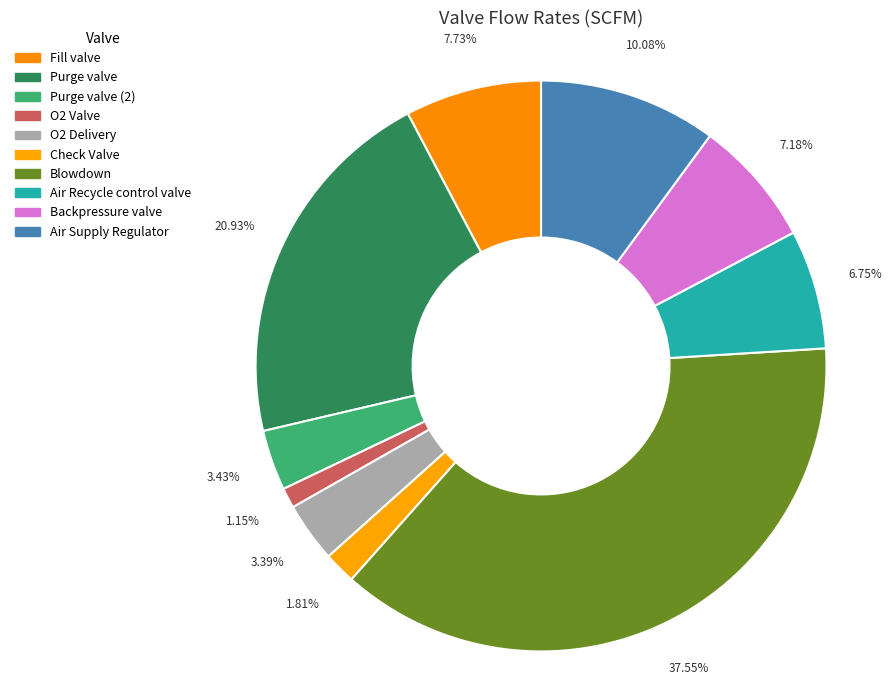

How many slices are in this pie chart?

10